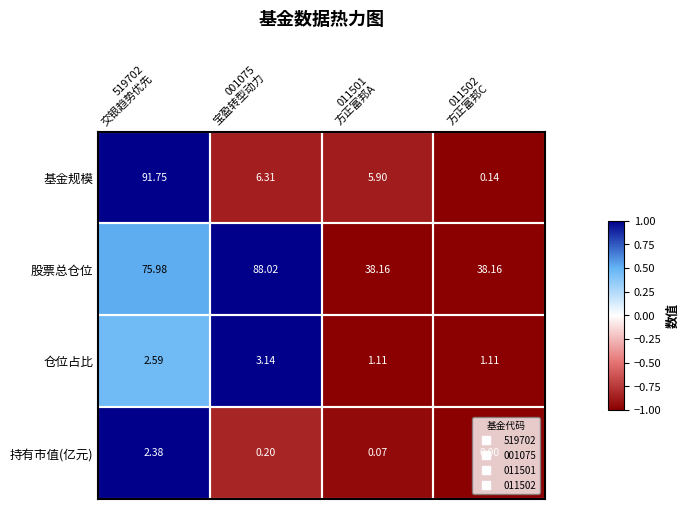

List the series in order of their peak value, lowest first.

持有市值(亿元), 仓位占比, 股票总仓位, 基金规模